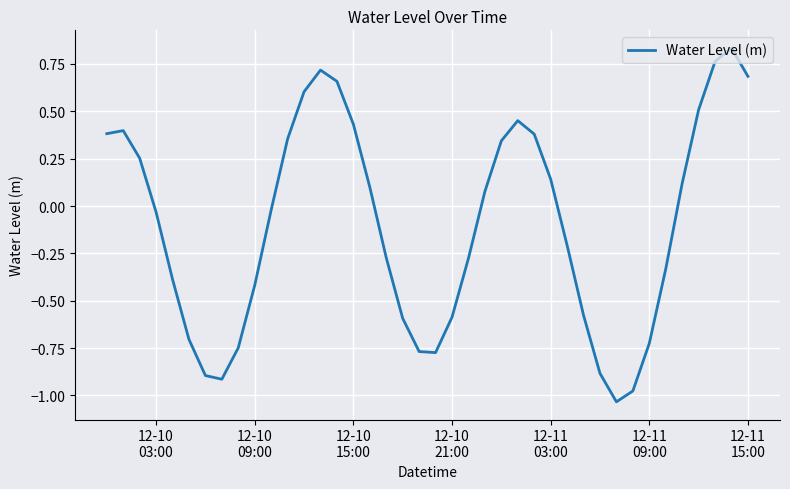

What is the difference between the maximum and minimum values?

1.9